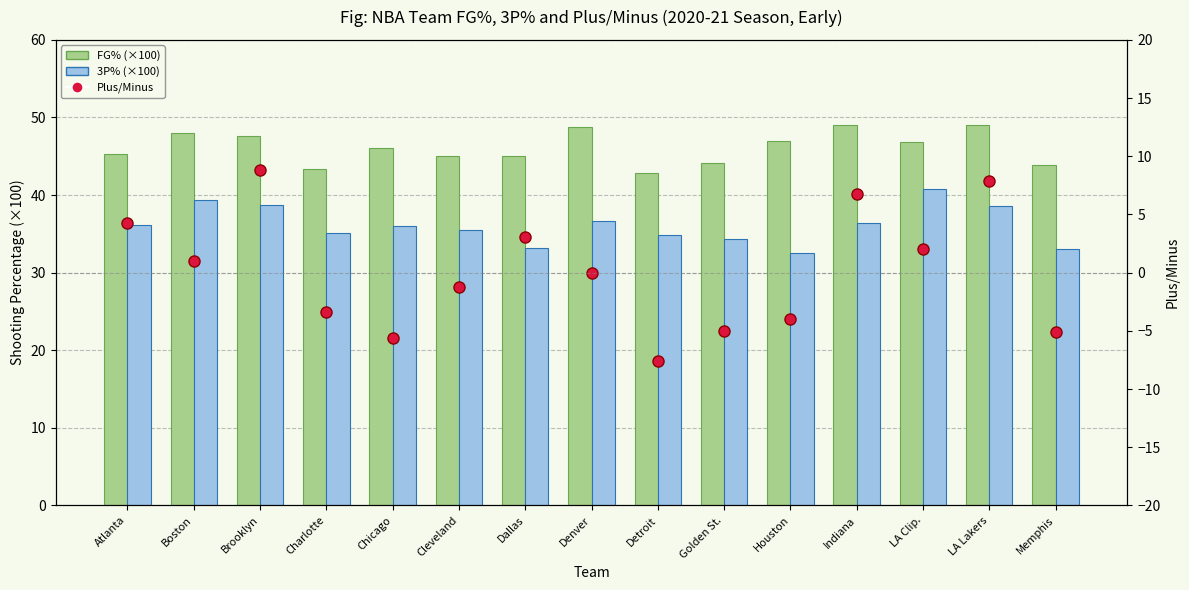

Rank the series by their maximum value, from highest to lowest.

FG% (×100), 3P% (×100), Plus/Minus